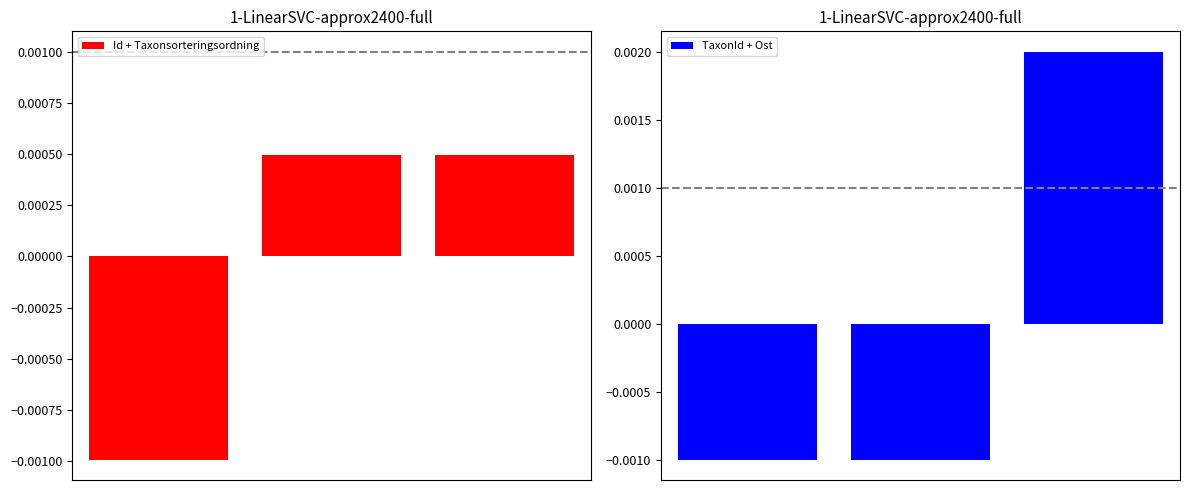

Count the Id + Taxonsorteringsordning values in the range 0 to 1.

2